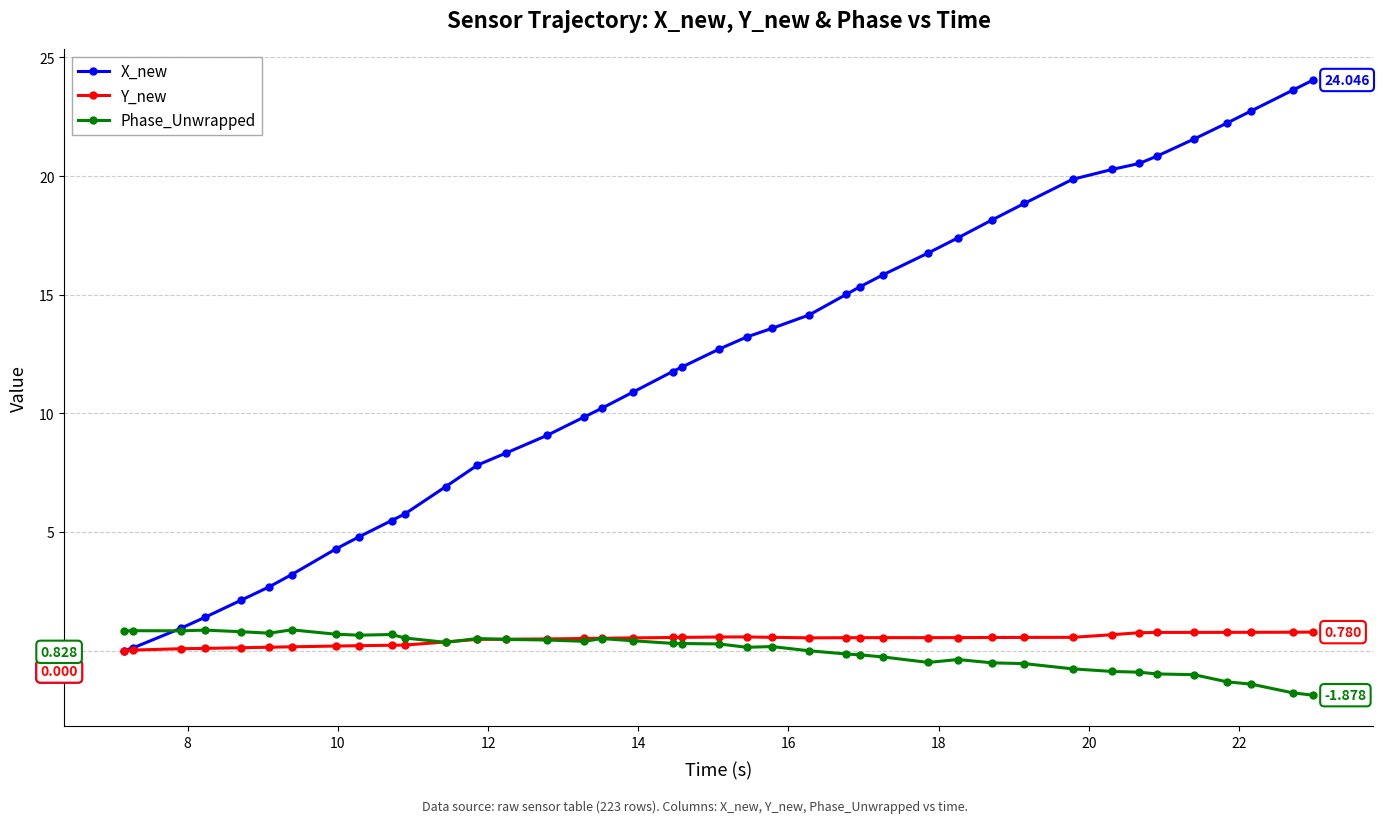

What is the difference between the second highest and minimum values in the Y_new series?

0.8